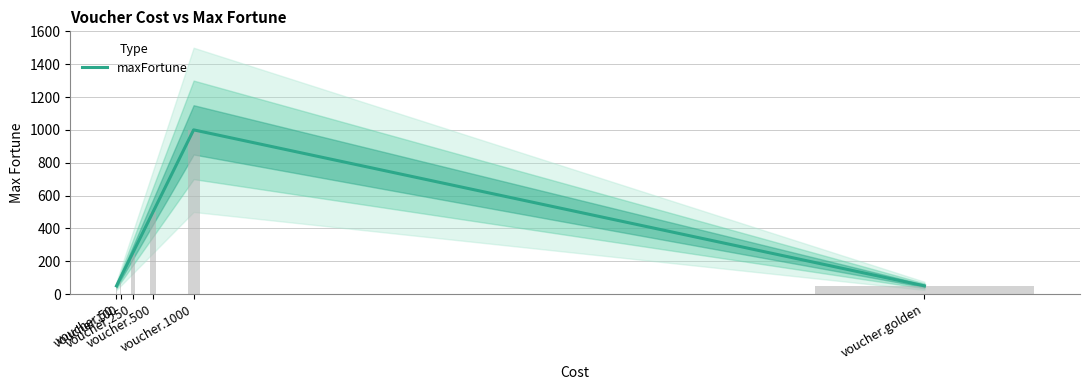

Where does the data first go above 250?

voucher.500